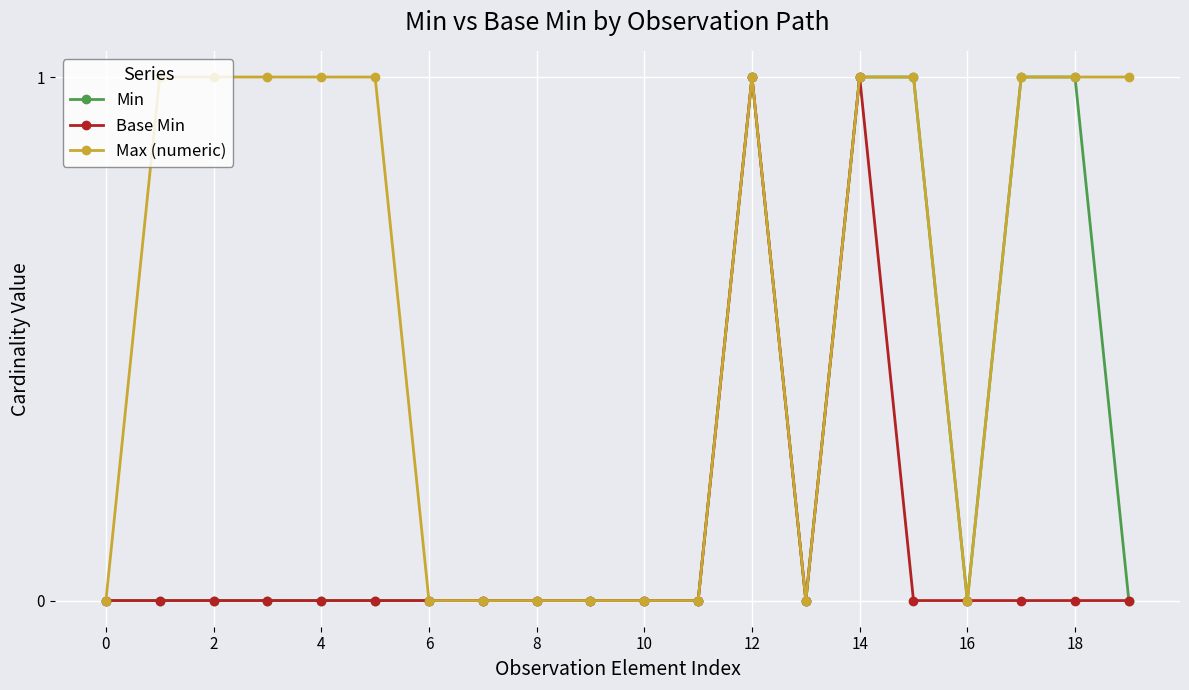

Which series has the largest total across all categories?

Max (numeric)